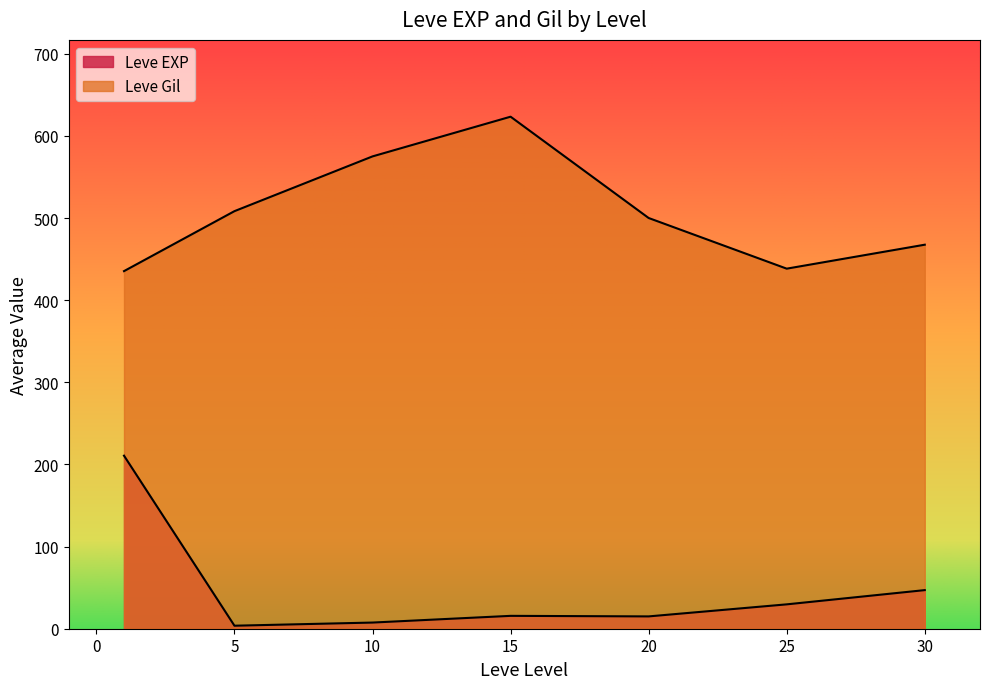

List the series in order of their peak value, lowest first.

Leve EXP, Leve Gil